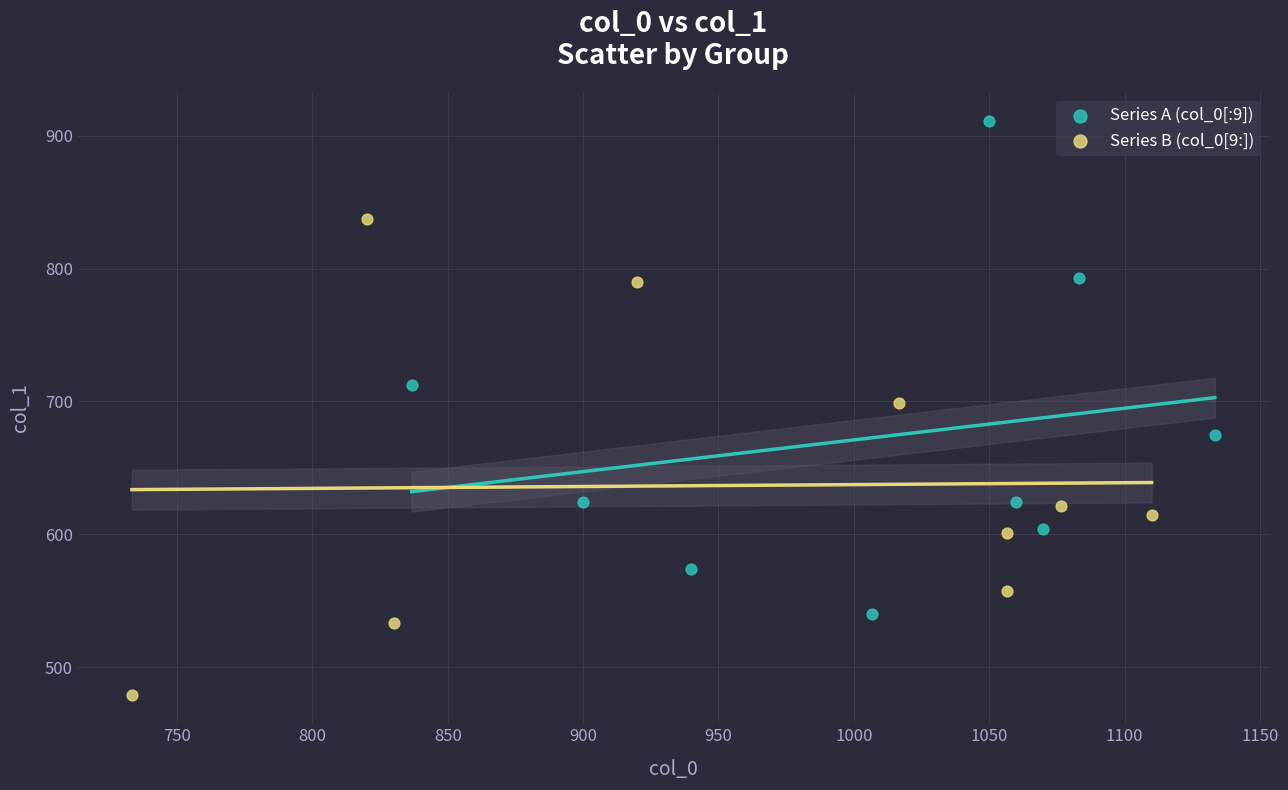

Which series contains the lowest Y value?

Series B (col_0[9:])